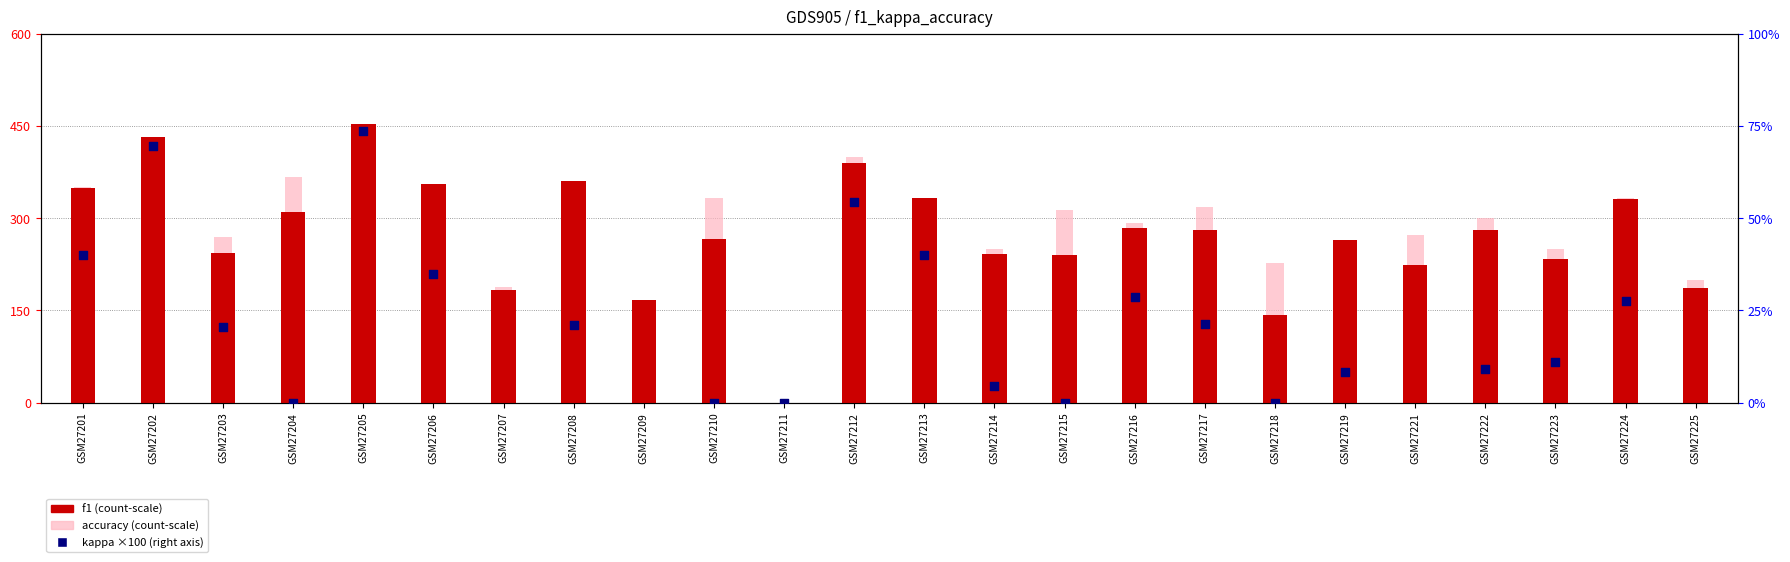

What is the total value across all series at GSM27215?

553.0